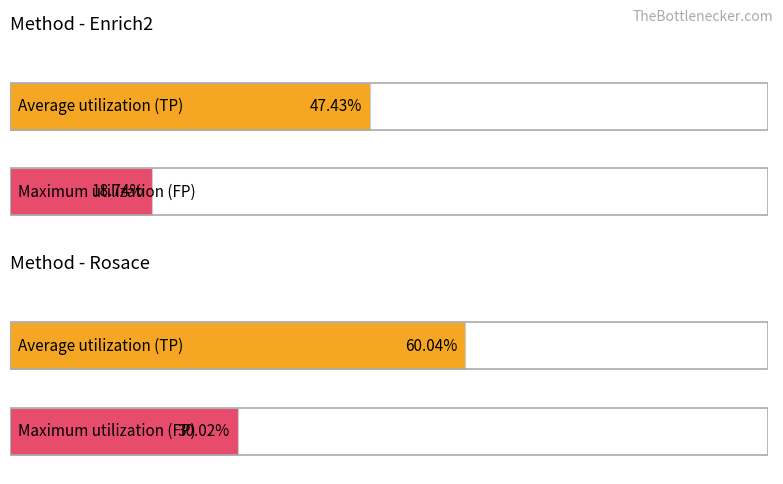

Which label corresponds to the largest value in the chart?

Rosace